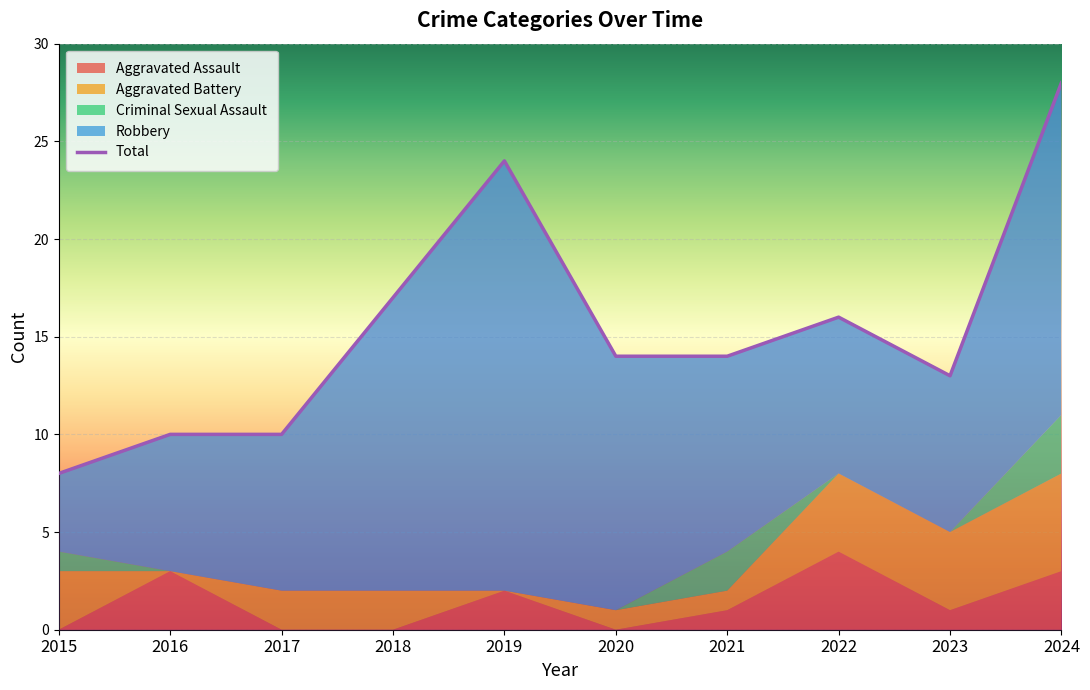

At which label is Aggravated Assault closest to 2?

2019